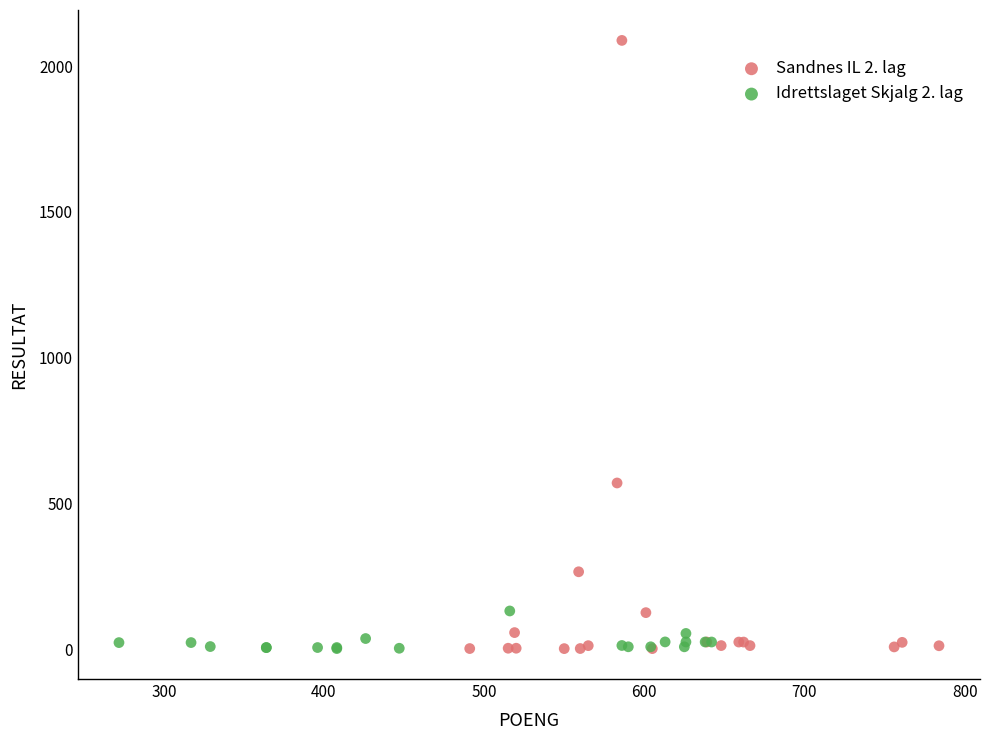

Which series has the widest spread of Y values?

Sandnes IL 2. lag